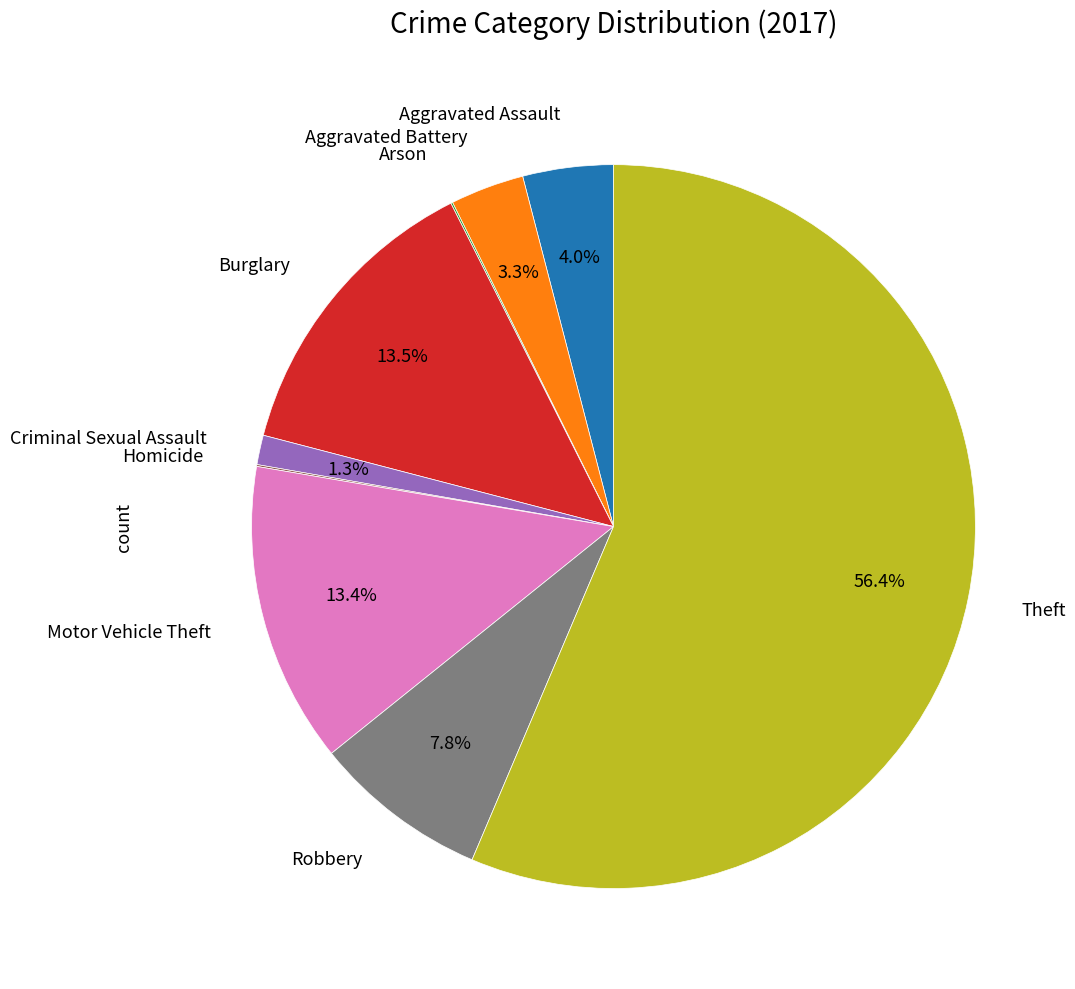

To the nearest percent, what is the average slice percentage?

11%